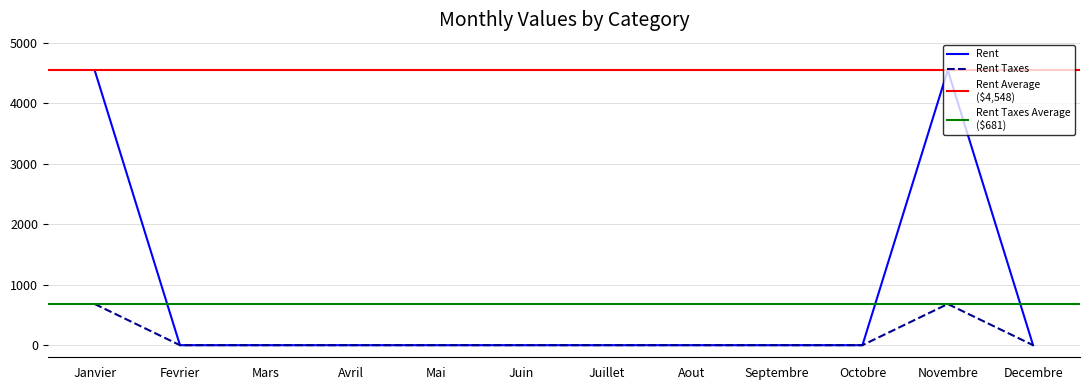

True or false: Rent Taxes and Rent intersect in this chart.

False